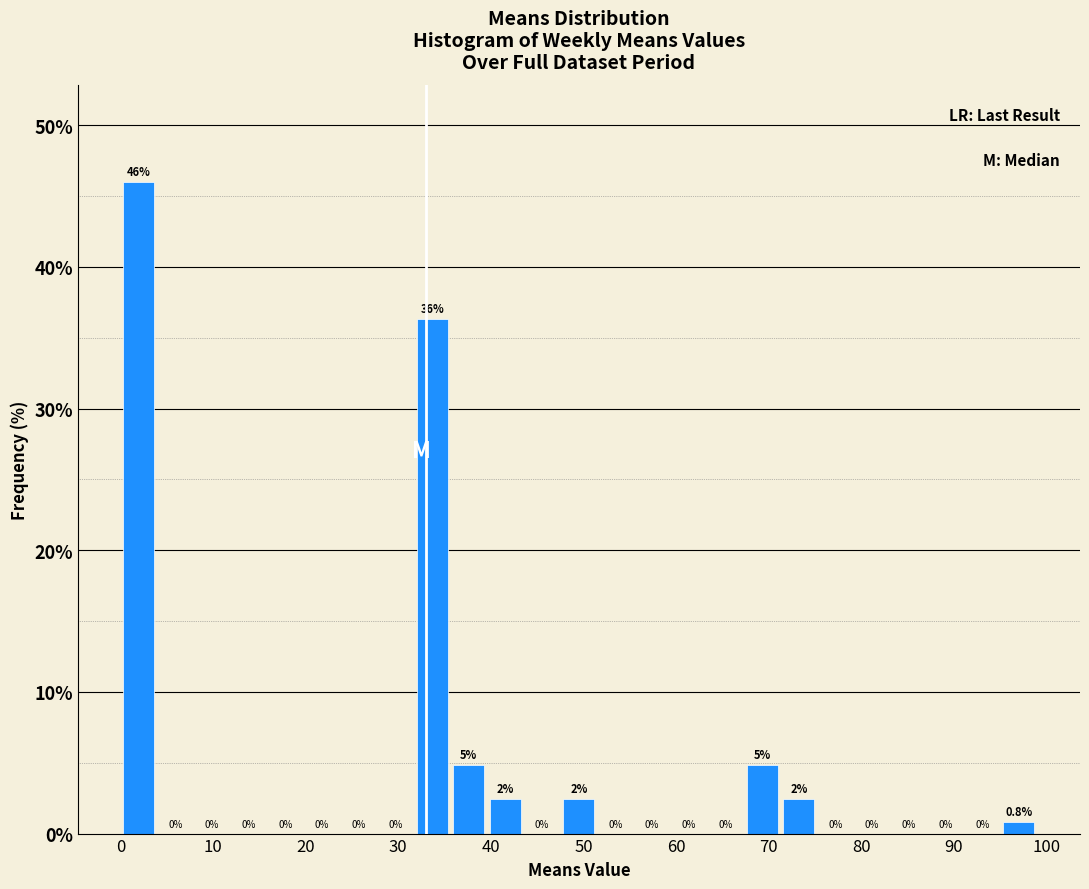

Around what value on the x-axis is the tallest bar? Give the approximate position of its centre, as read against the axis.

2